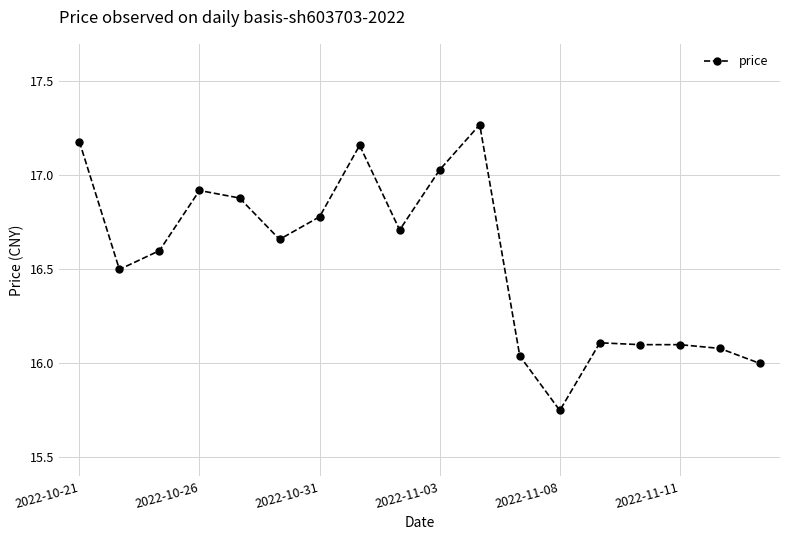

What is the value of the 17th point from the left?

16.1